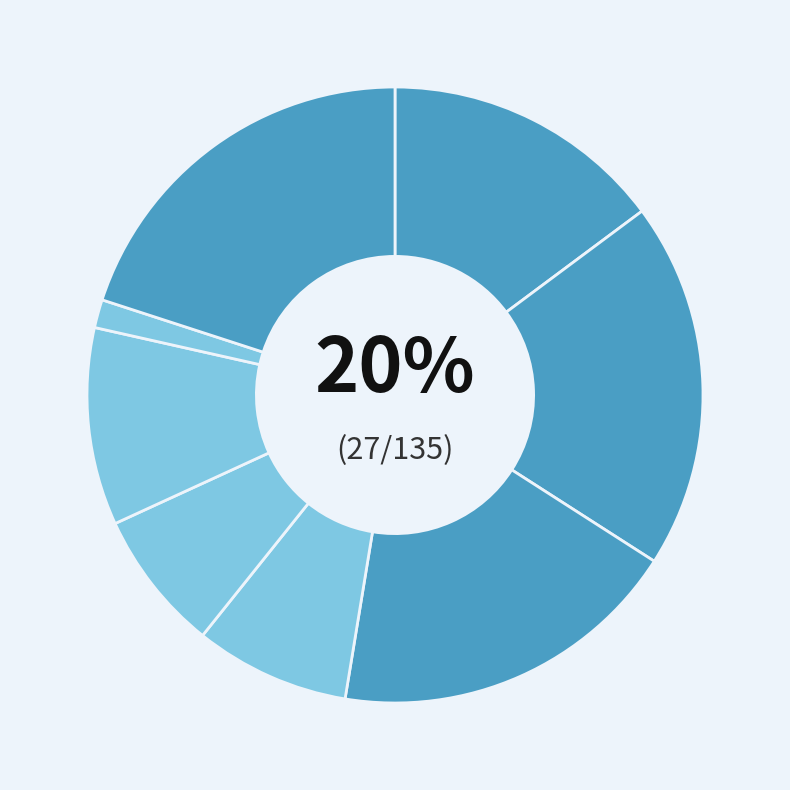

To the nearest percent, what is the average slice percentage?

12%